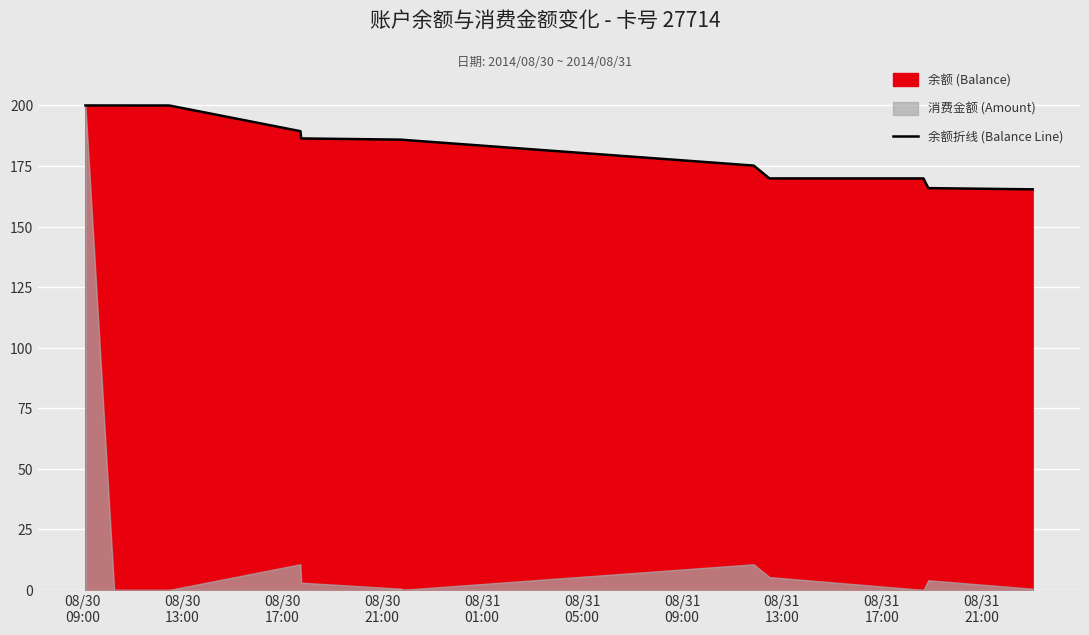

Approximately how many times larger is the value at 08/30
13:00 compared to 08/31
01:00?

1.1